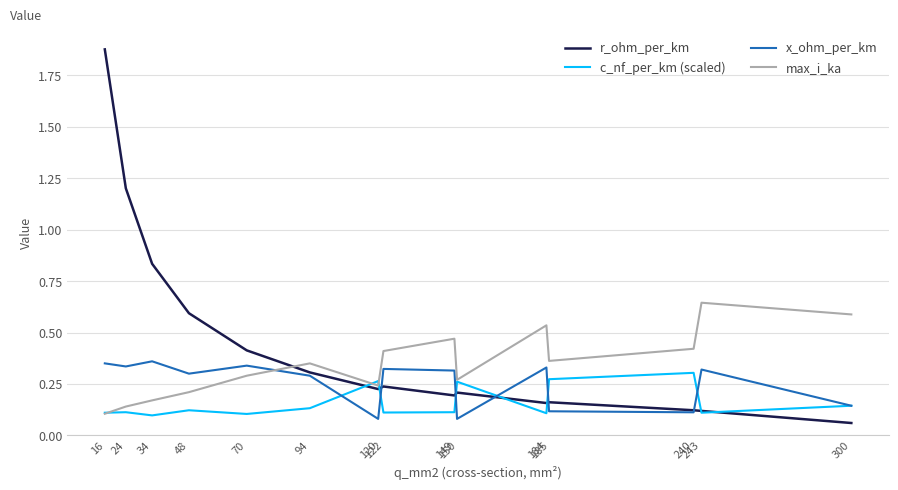

After their last crossing, which series has the higher values: r_ohm_per_km or x_ohm_per_km?

x_ohm_per_km